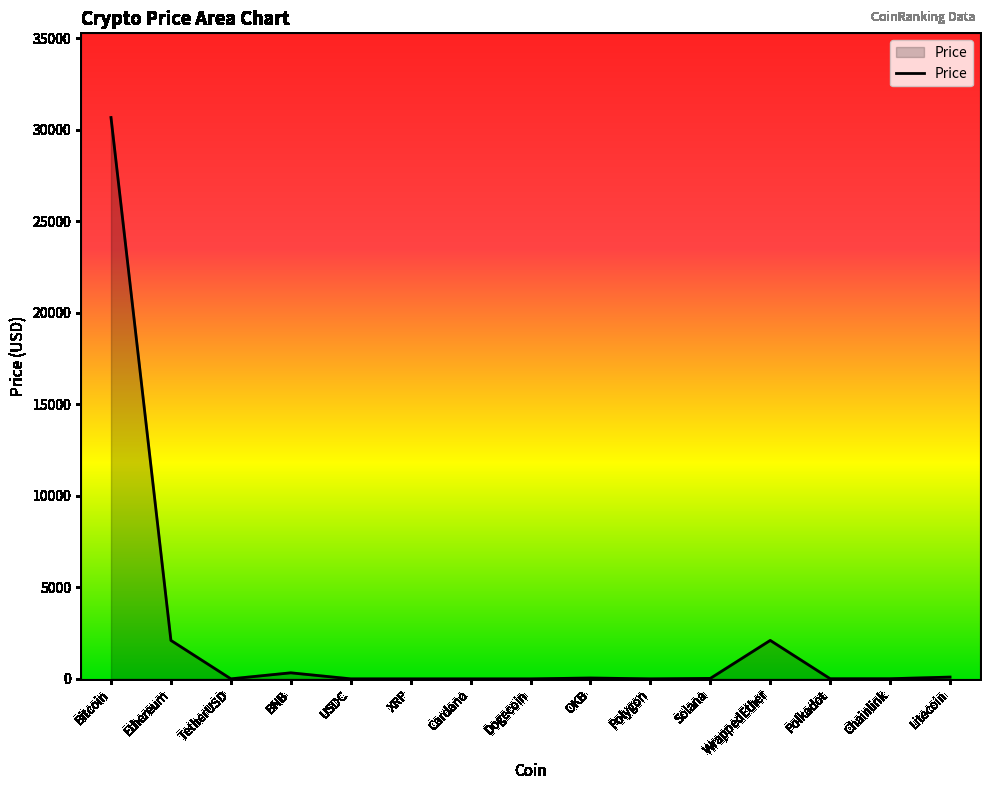

At which category does the chart reach its peak across all series?

Bitcoin